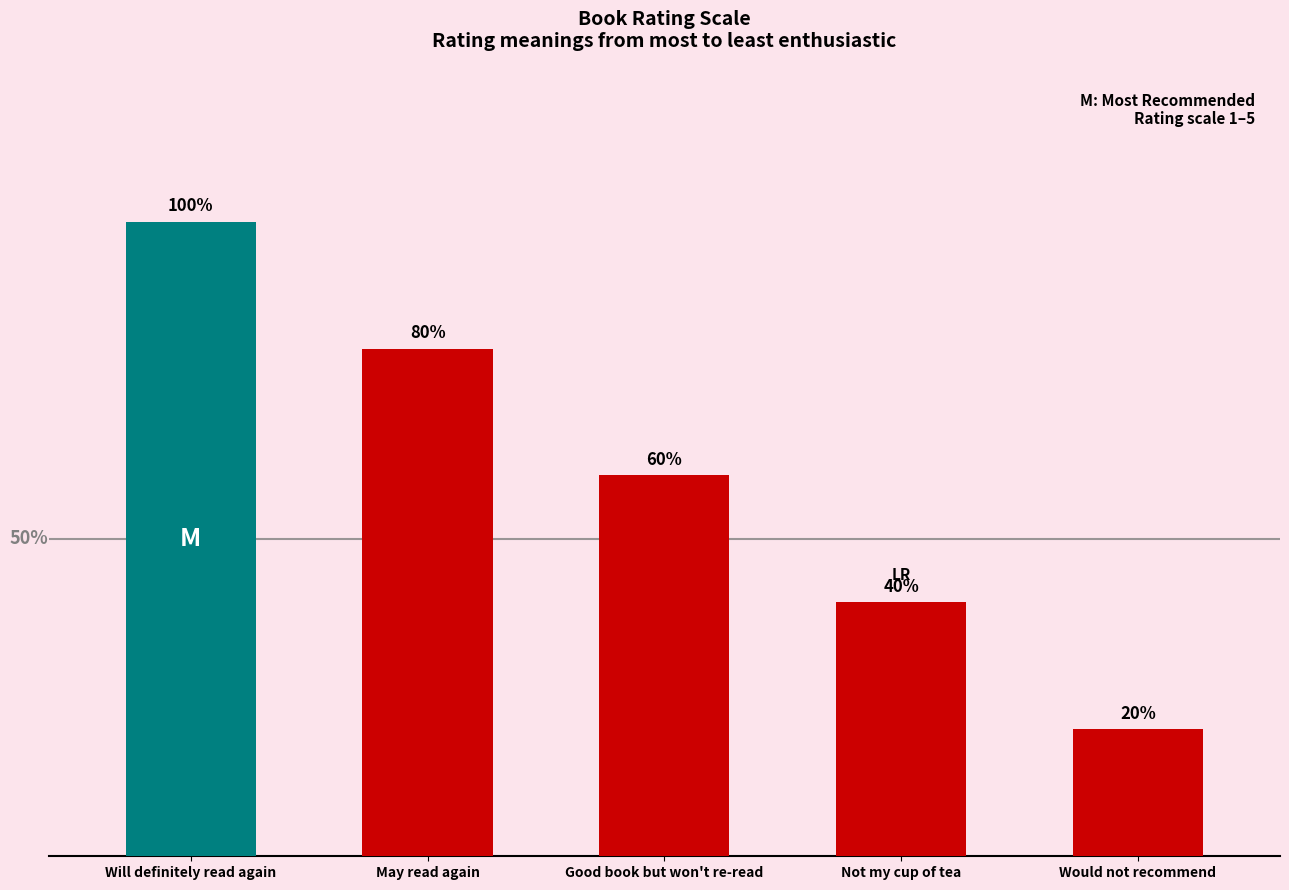

Are the bars horizontal?

No